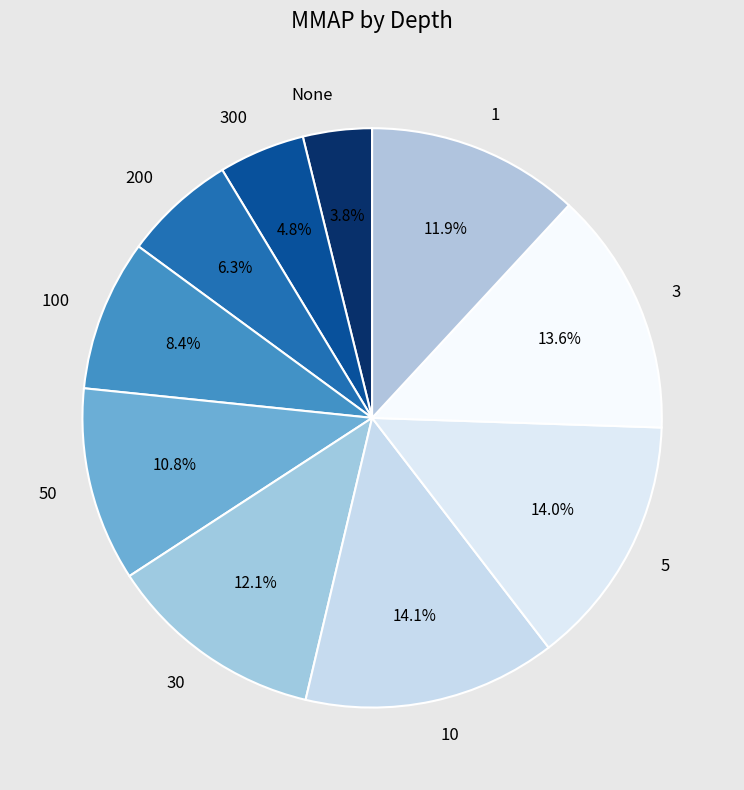

To the nearest percent, what is the difference between the 3 and 100 slice percentages?

5%